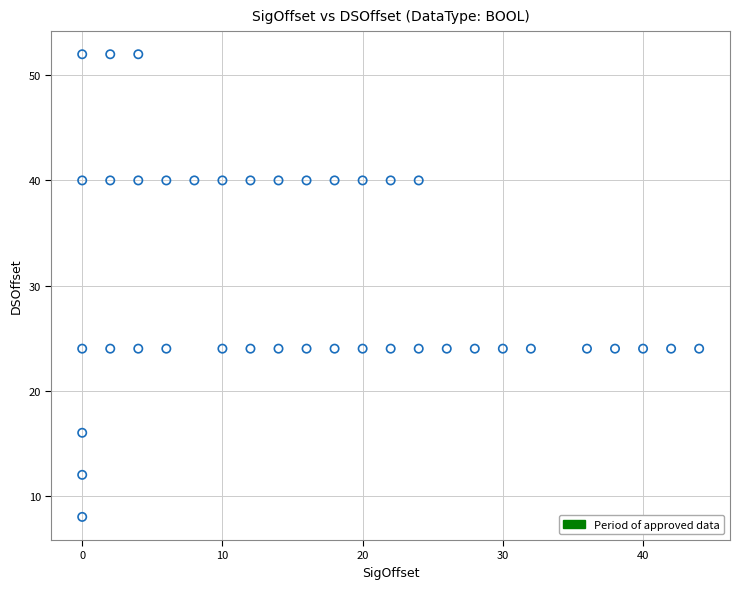

What is the range of Y values (max minus min)?

44